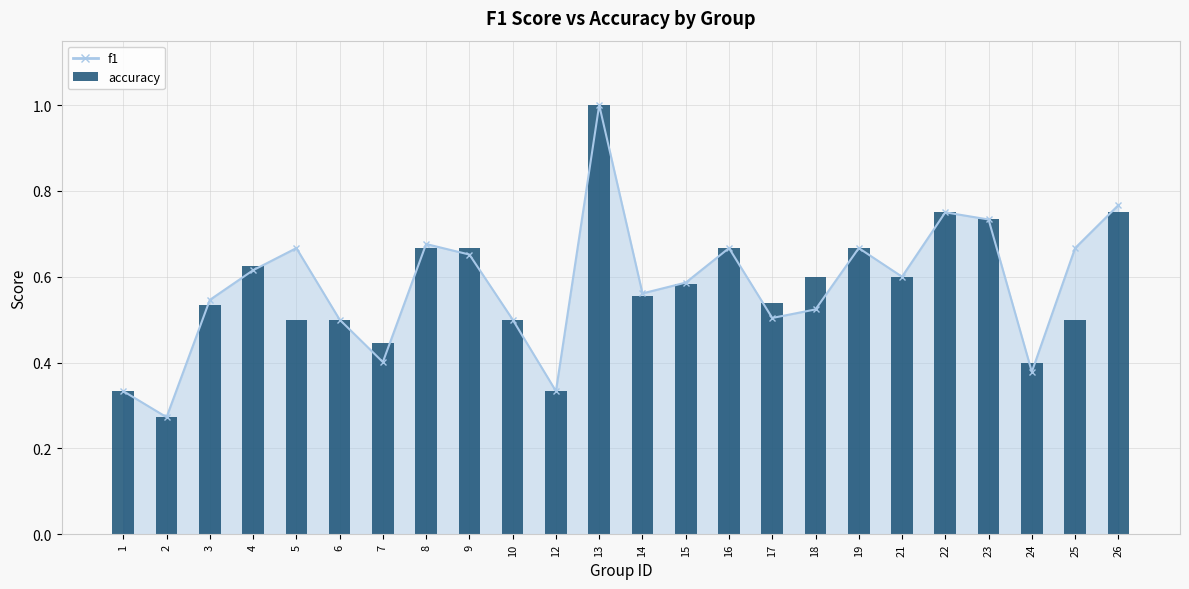

What is the value of the 8th bar from the left?

0.7